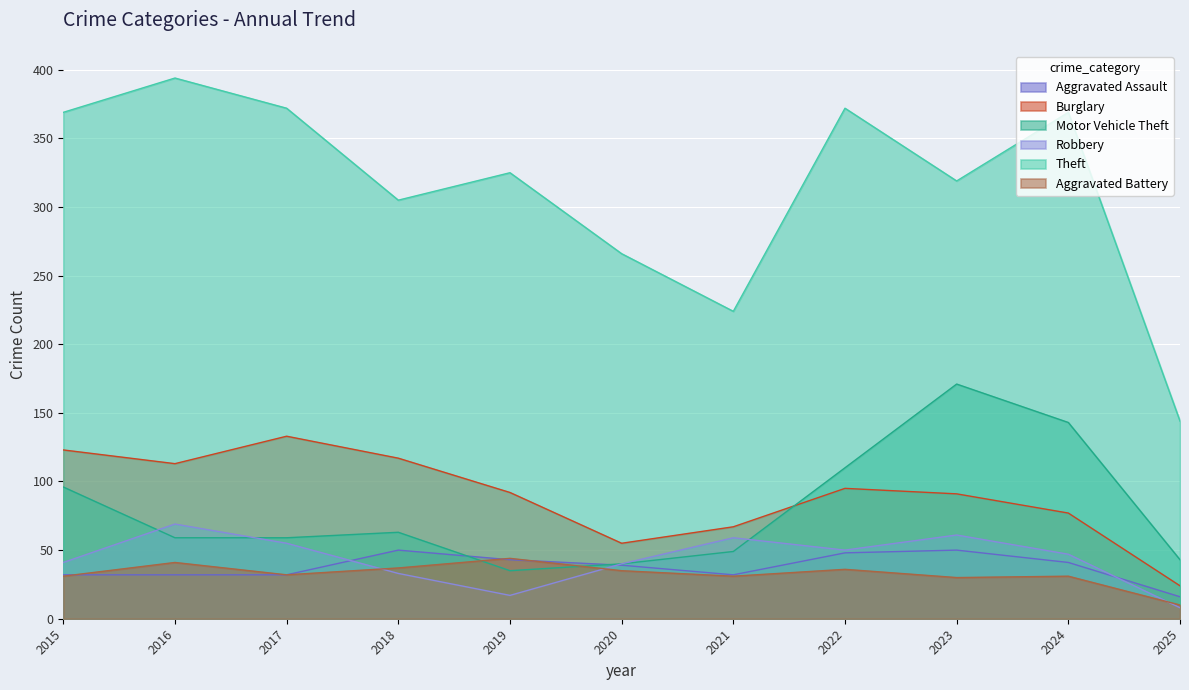

Between which two adjacent categories do Aggravated Assault and Aggravated Battery first intersect?

2015 and 2016